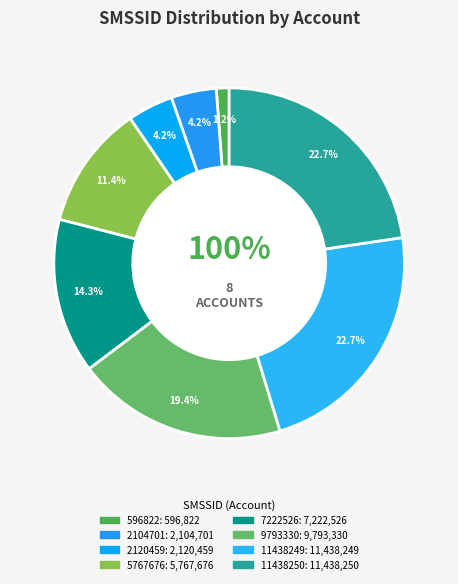

True or false: M000100010000100001007222526 accounts for 3% of the total.

False